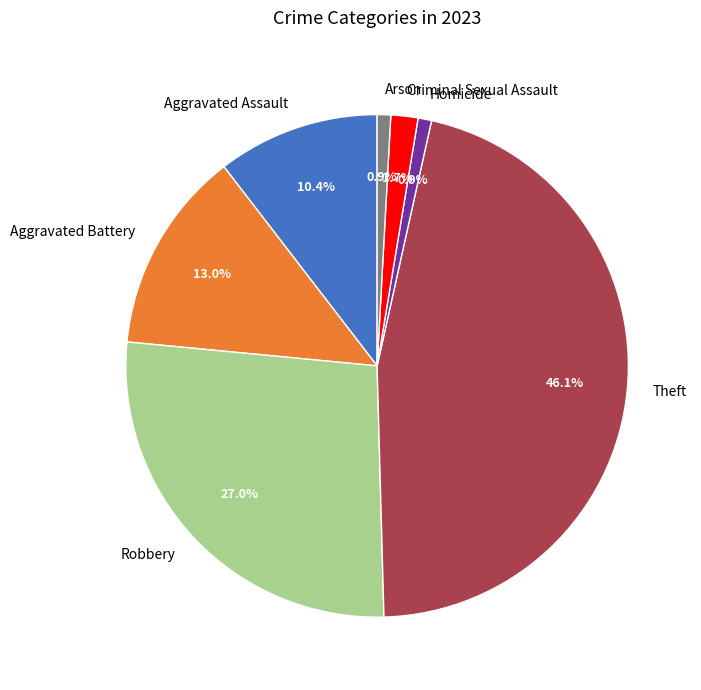

To the nearest percent, what is the difference between the largest and smallest slice percentages?

45%